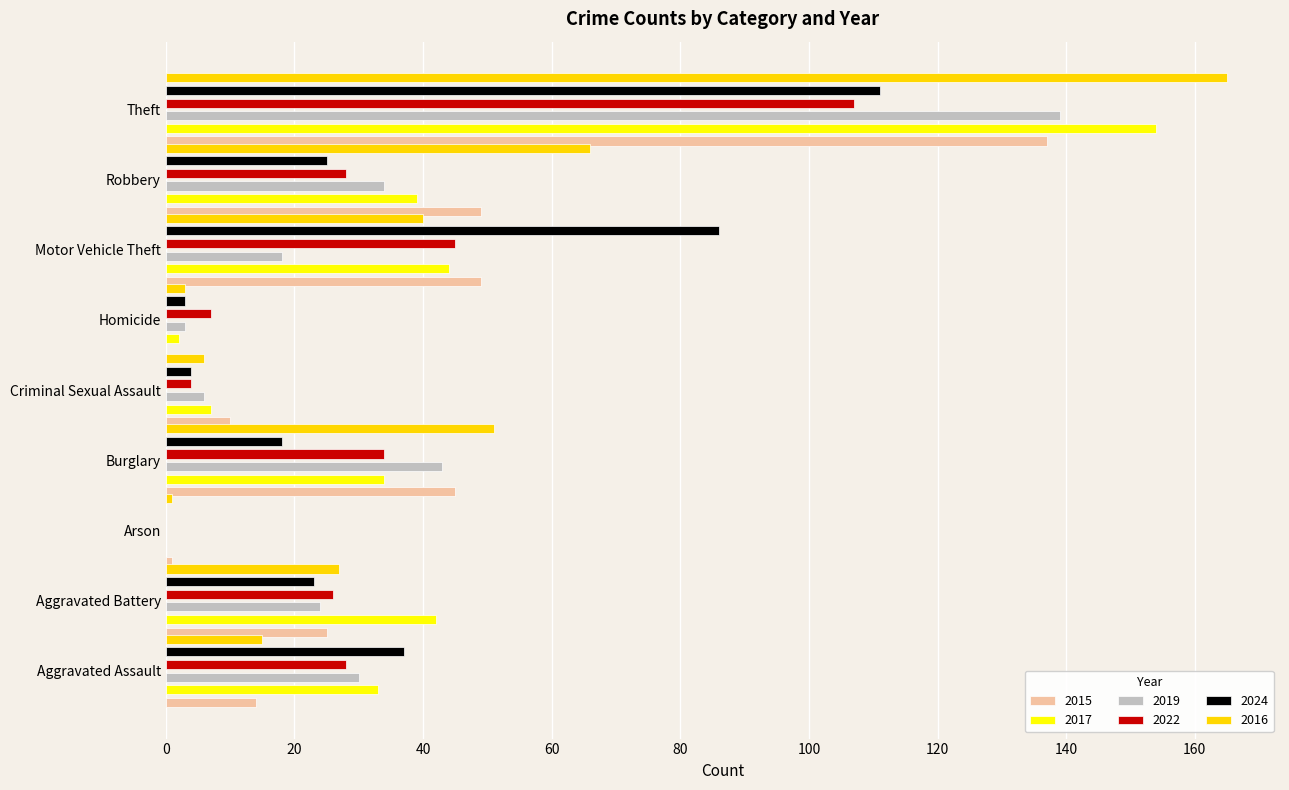

At which label is 2024 closest to 55?

Aggravated Assault